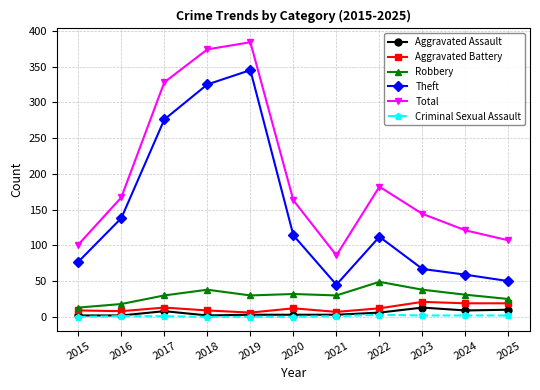

What is the maximum value for Total?

384